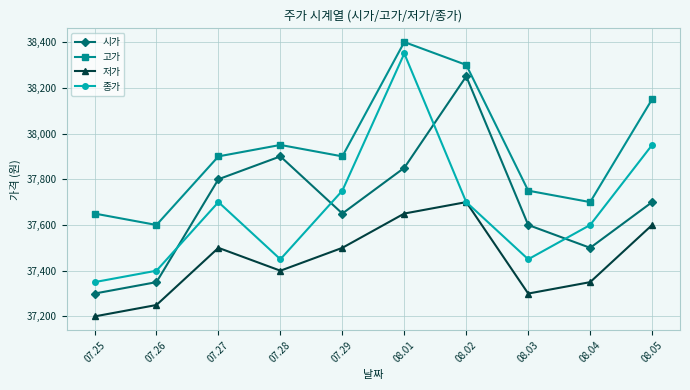

True or false: 시가 has a value of 24314 at 08.04.

False